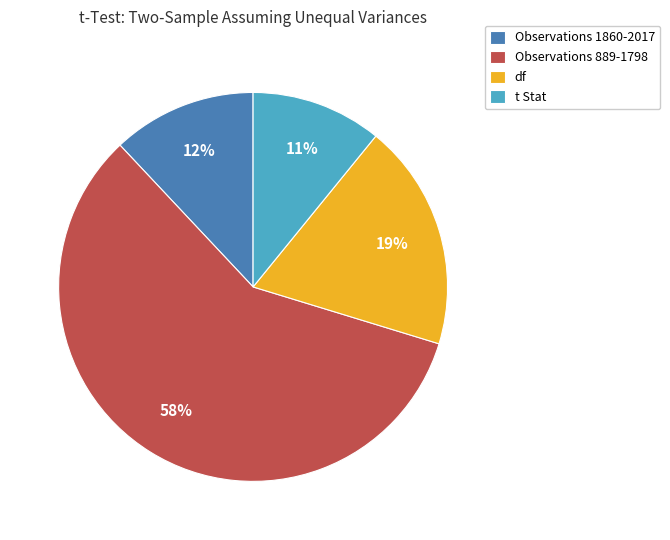

What is the smallest slice in the pie chart?

t Stat